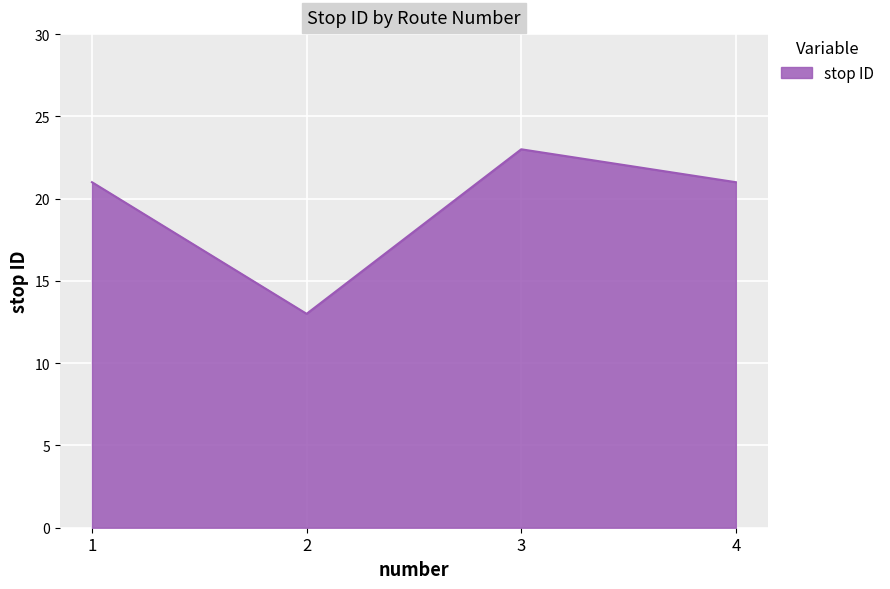

What value does the data have at 1, to the nearest 5?

20